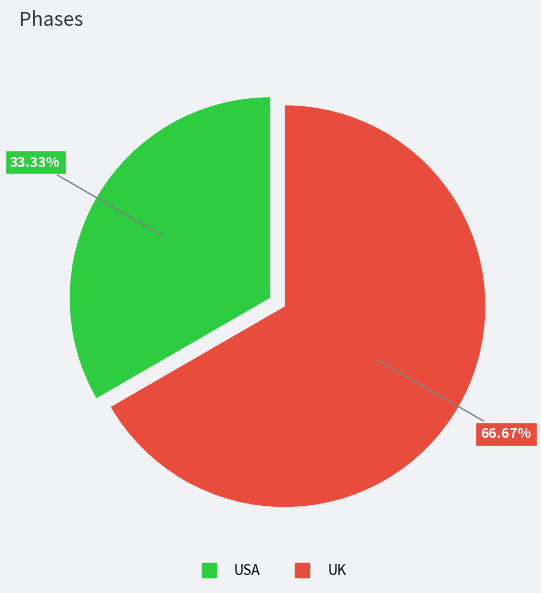

True or false: UK accounts for 67% of the total.

True